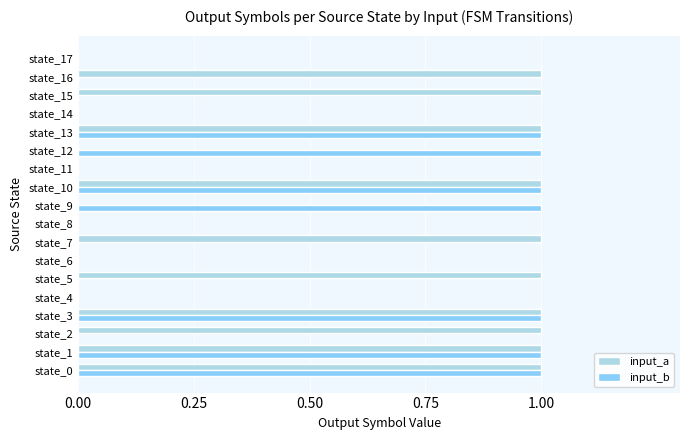

The value of input_a at state_4 is 0. True or false?

True